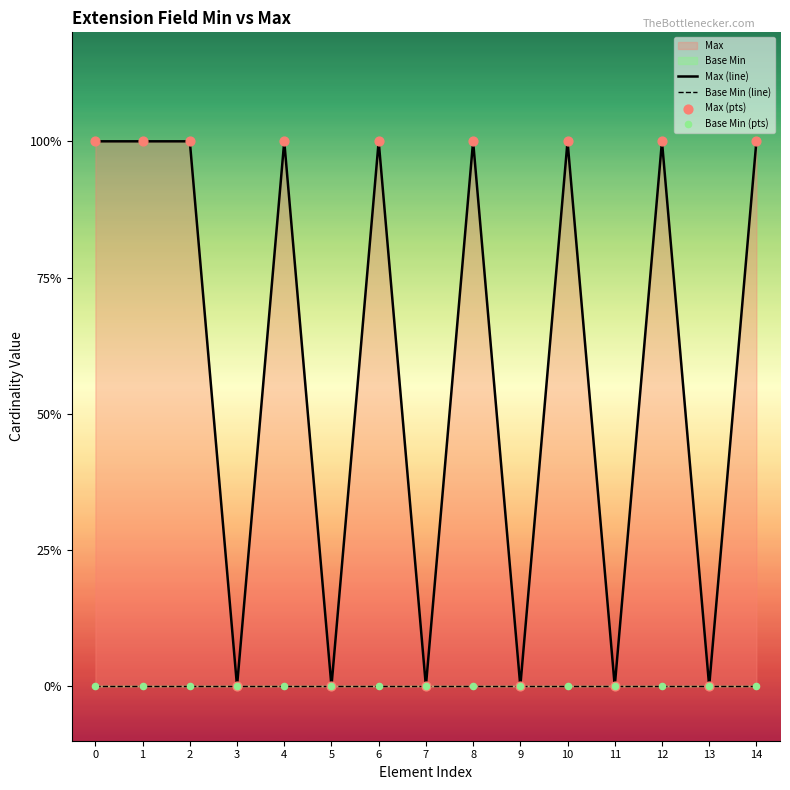

Which series reaches the maximum Y coordinate?

Max (line)